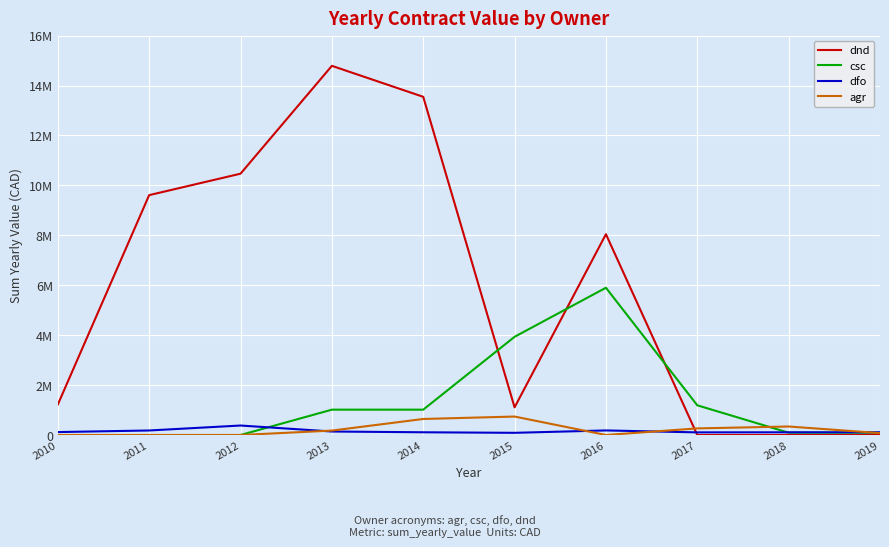

Does the chart have visible grid lines?

Yes